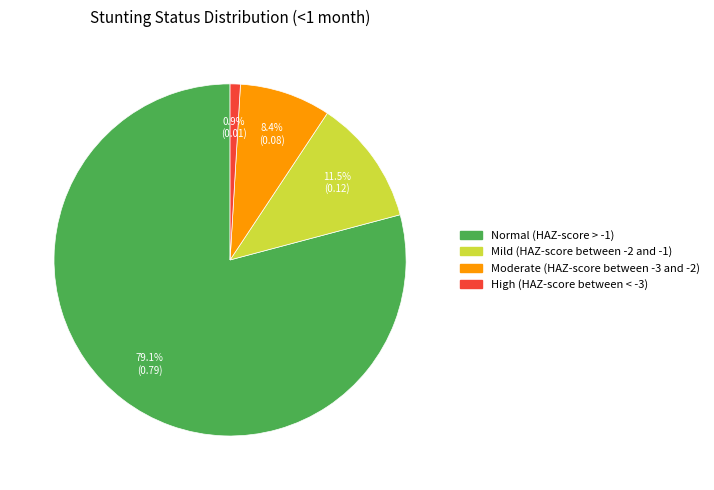

Which category has the smallest portion of the pie?

High (HAZ-score between < -3)